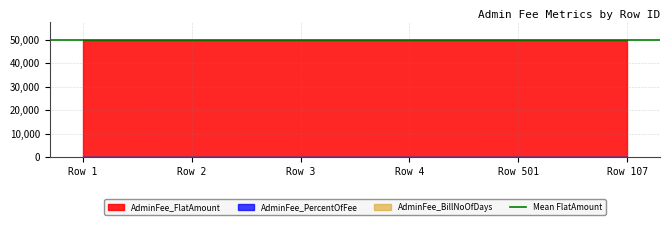

True or false: AdminFee_PercentOfFee and AdminFee_FlatAmount intersect in this chart.

False